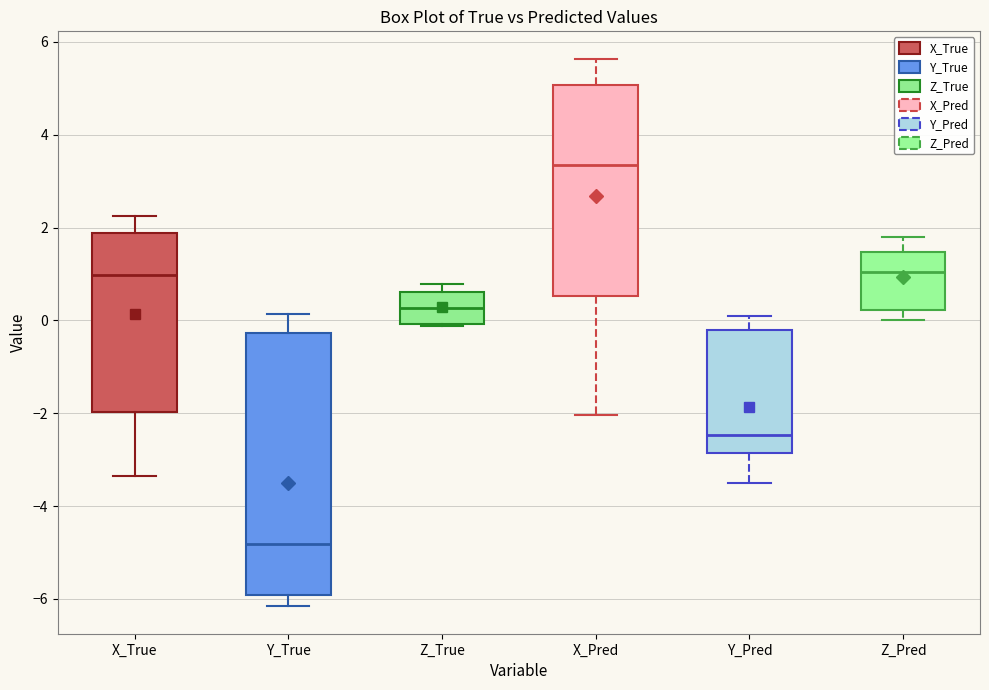

Which box's median line is the lowest?

Y_True